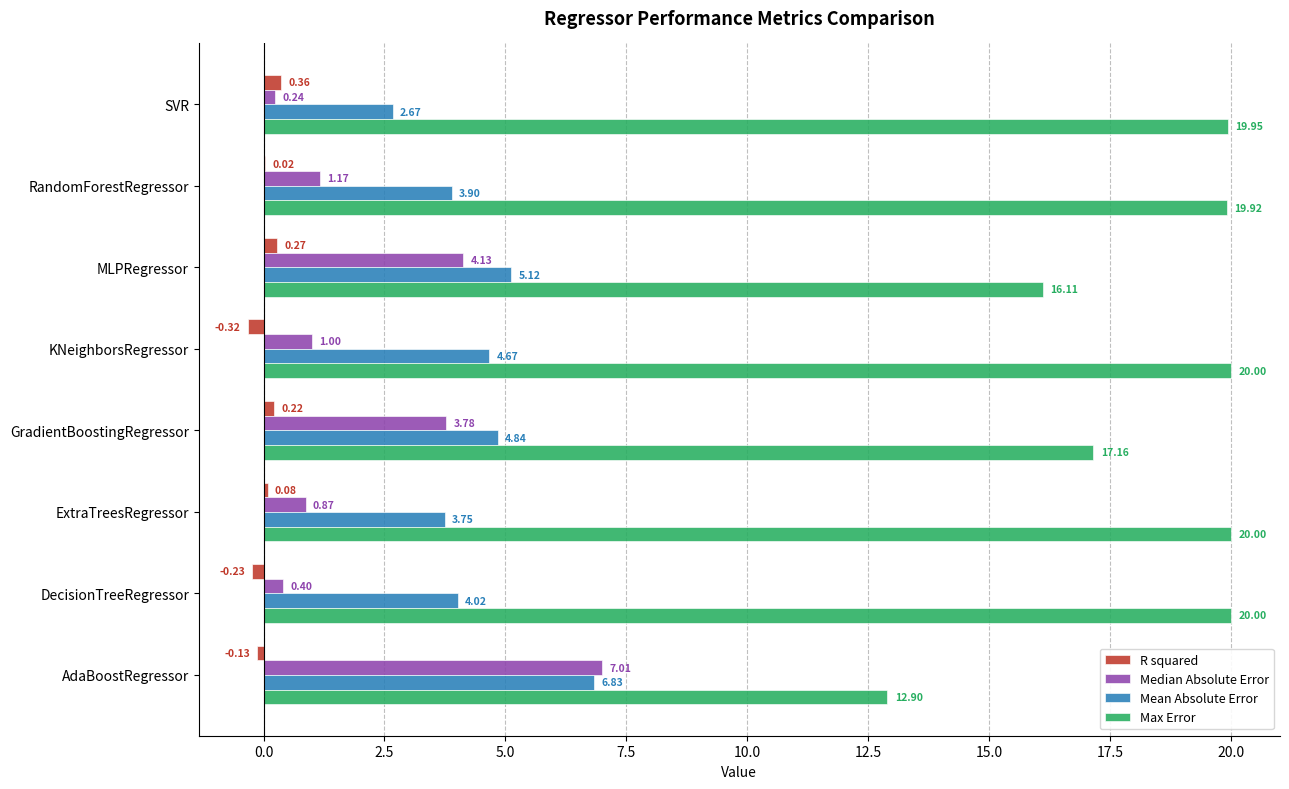

Which category has the highest value in the R squared series?

SVR